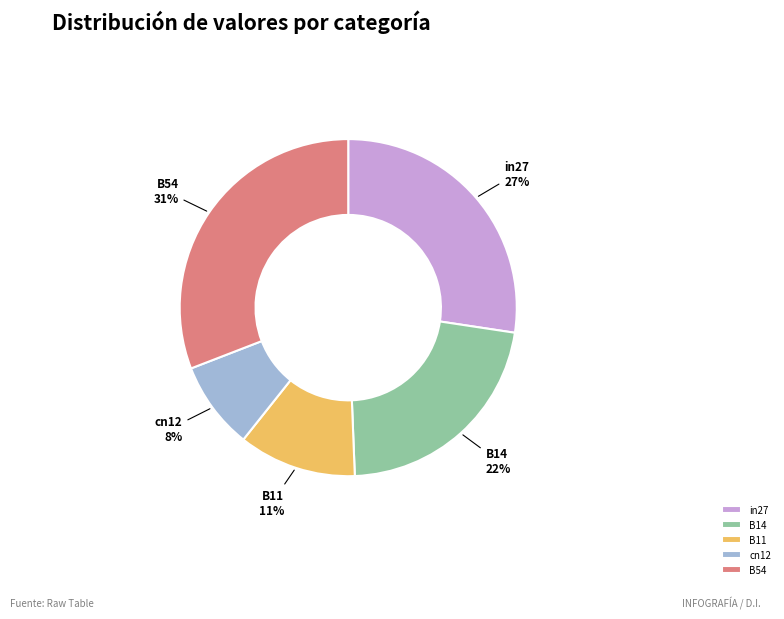

What is the smallest slice in the pie chart?

cn12